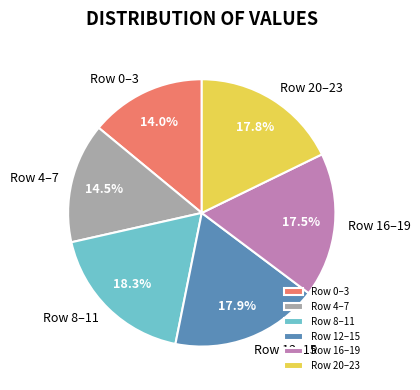

What percentage is NOT represented by Row 16–19?

82.5%